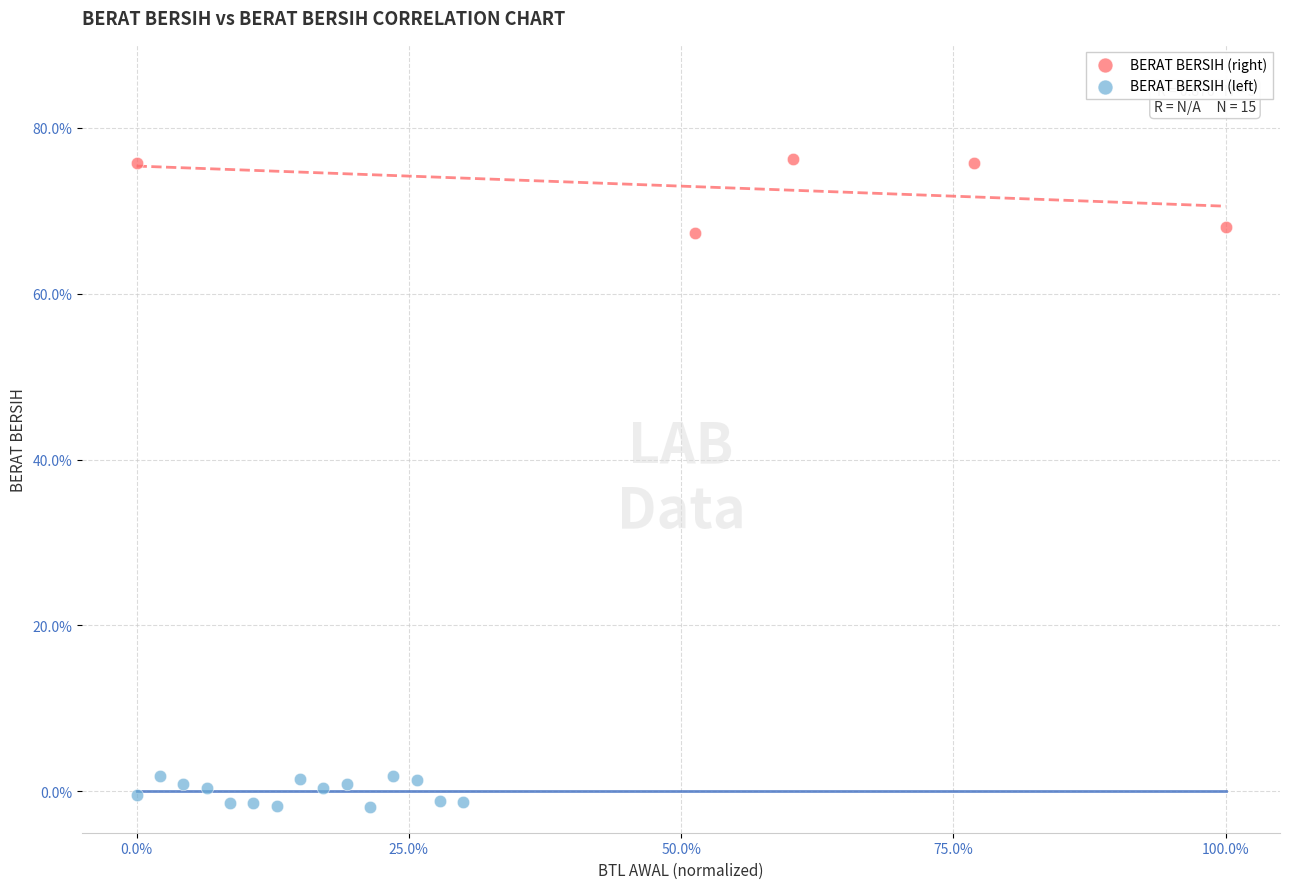

Which series contains the highest Y value?

BERAT BERSIH (right)